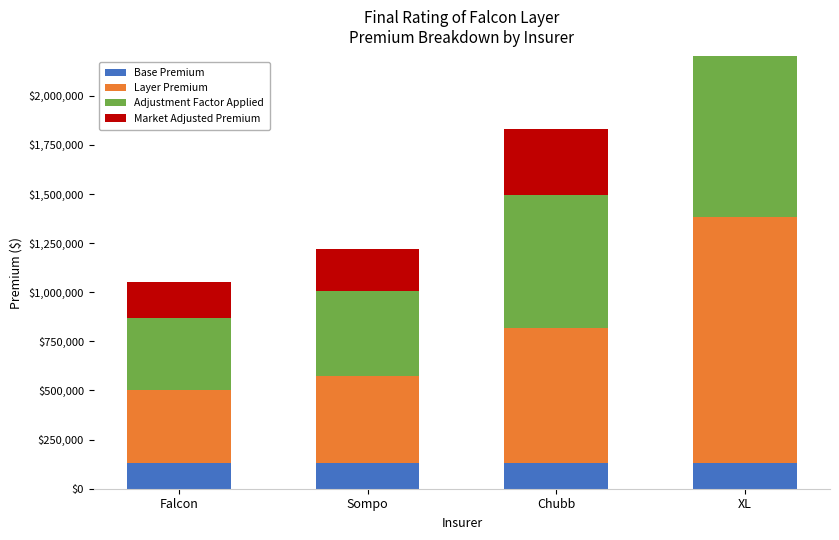

What is the difference between the highest and lowest values at Falcon?

238797.7